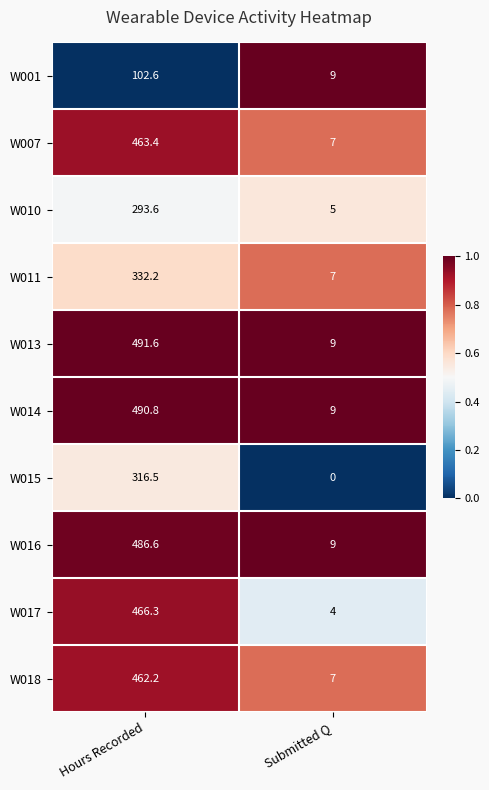

Is the value of W010 at Submitted Q greater than the value of W013 at Hours Recorded?

No